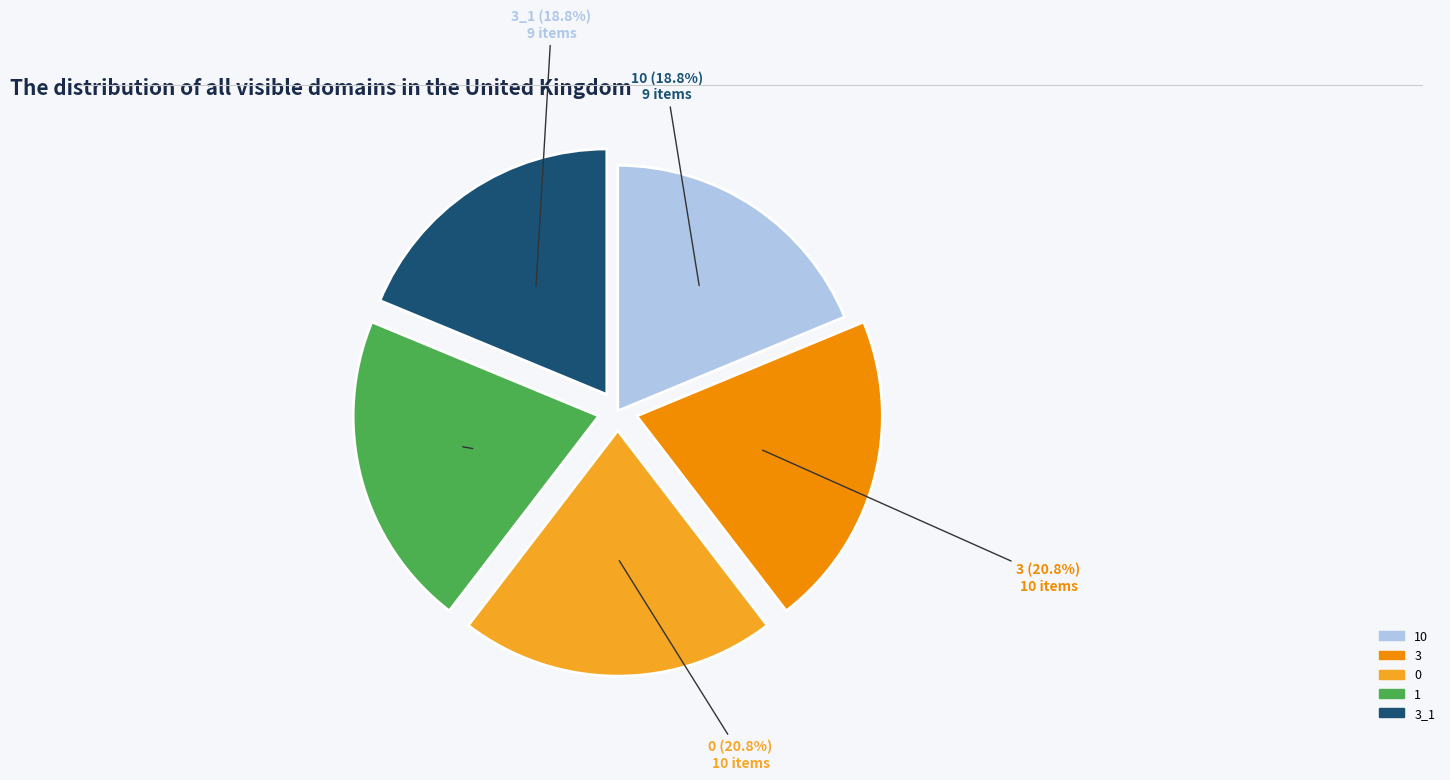

The 10 slice represents 19% of the pie. True or false?

True